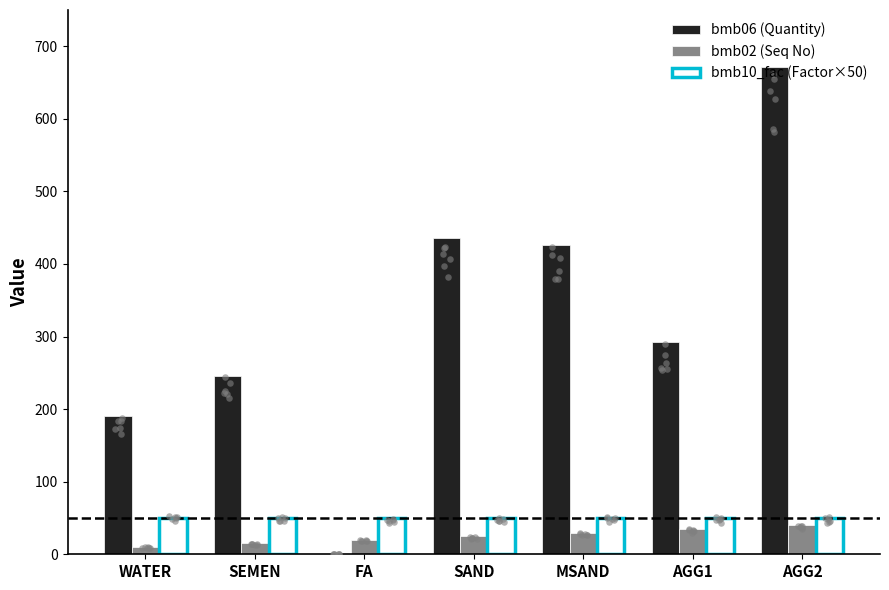

Which series contains the lowest Y value?

bmb06 (Quantity)